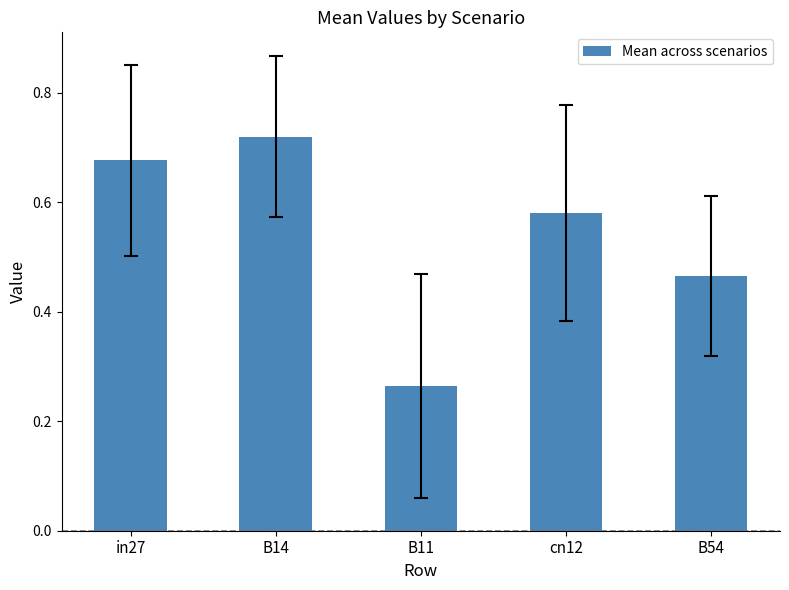

Which category has the highest value across all series?

B14